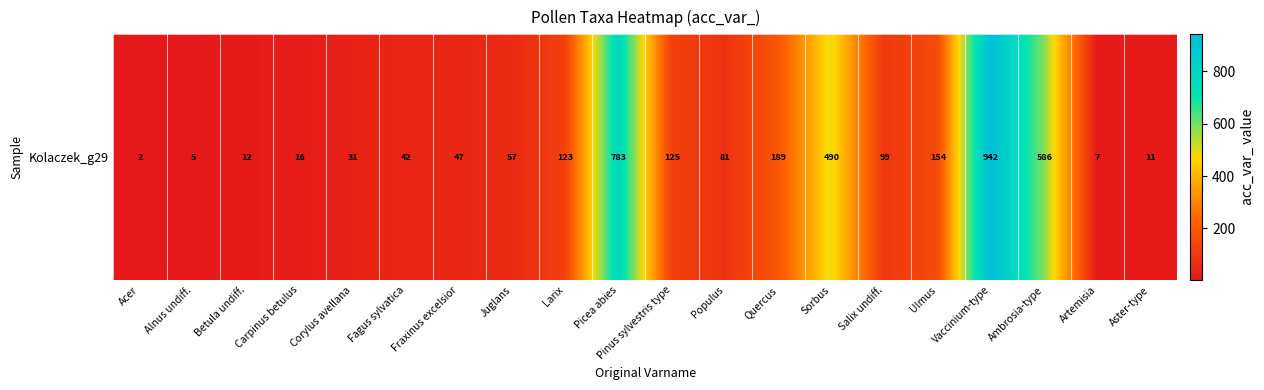

What is the ratio of the value at Salix undiff. to the value at Fagus sylvatica?

2.4